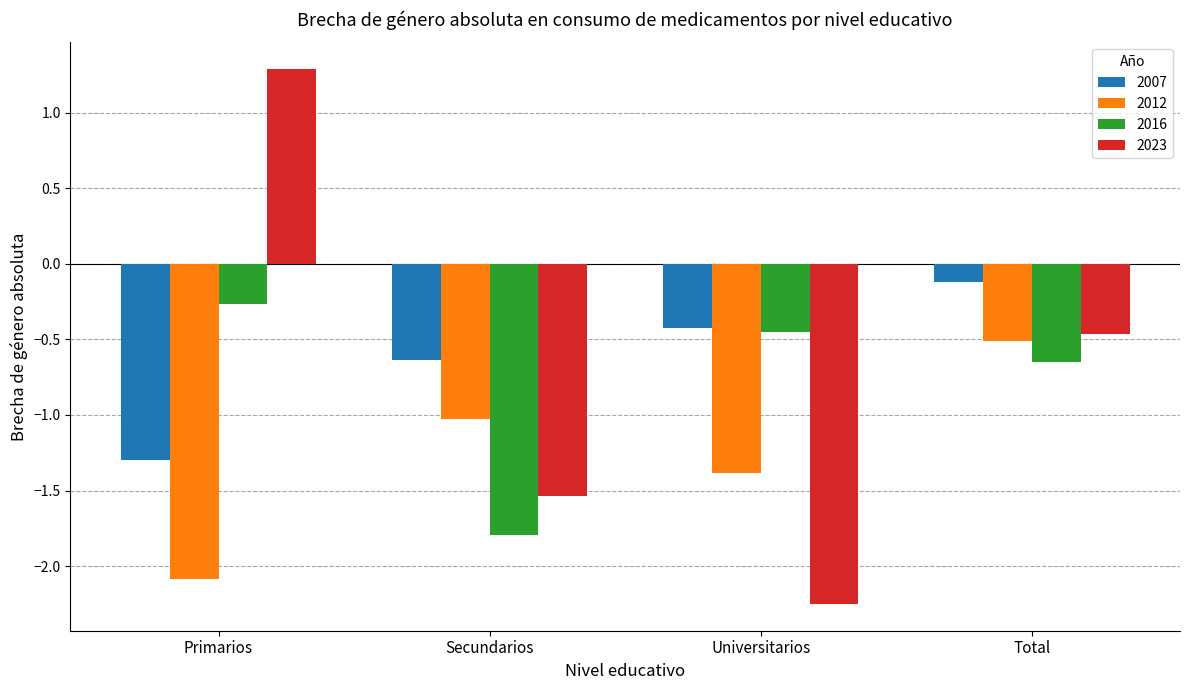

What is the value of the 2012 bar at the 3rd from the left?

-1.4